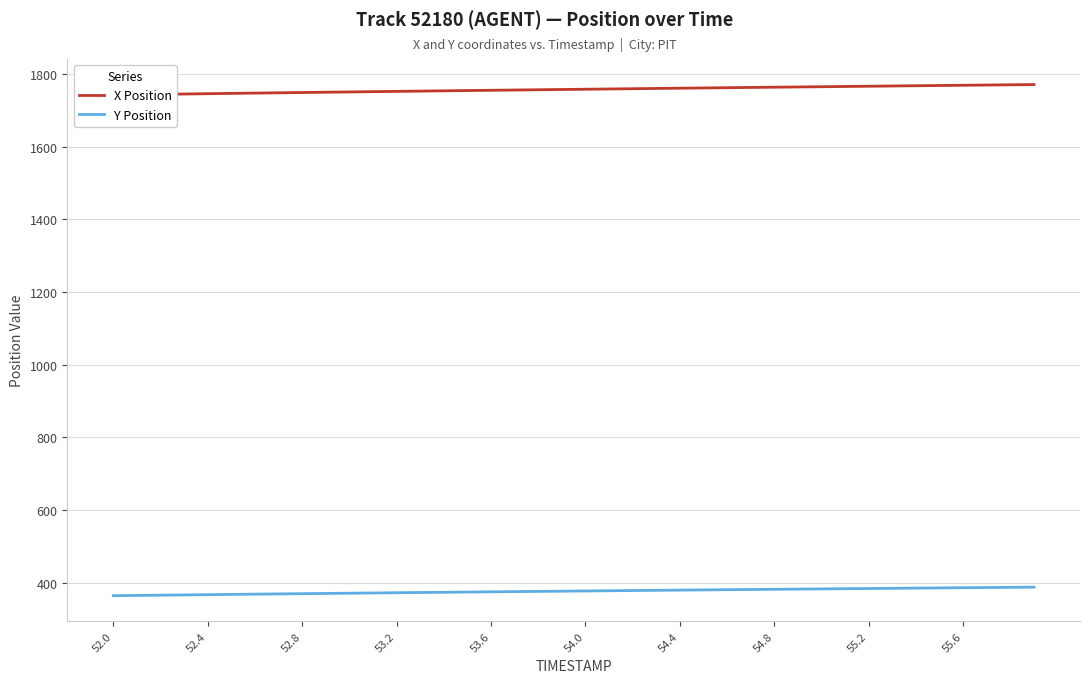

What is the lowest value of the Y Position series?

363.7